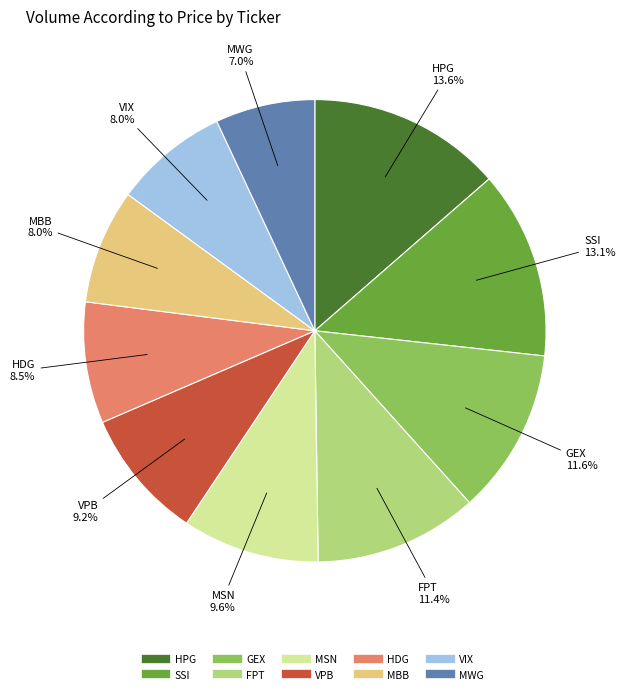

How many slices are in this pie chart?

10